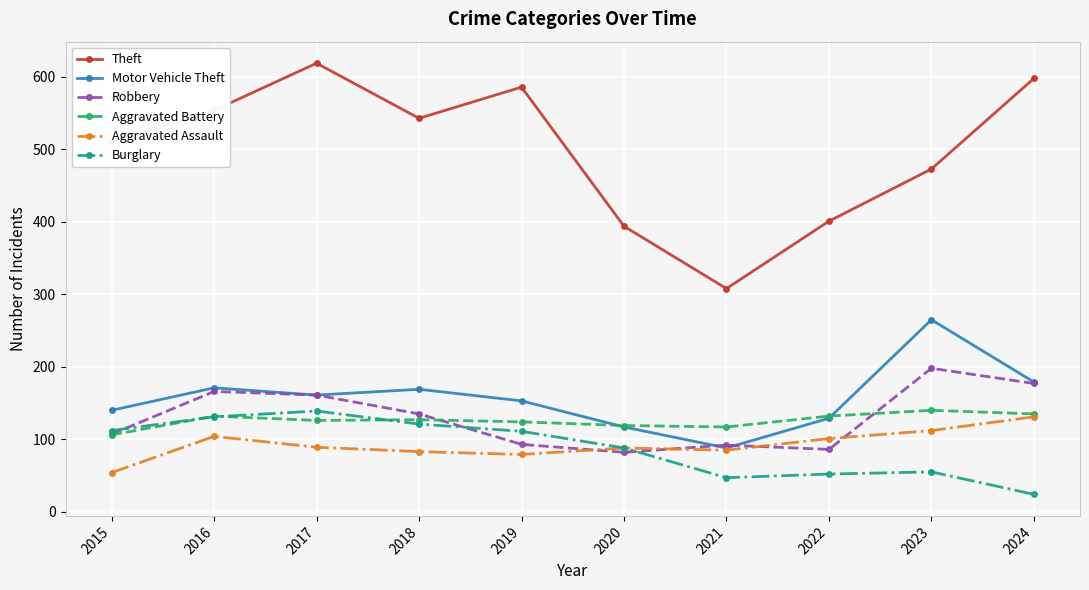

What is the spread (max minus min) of values at 2017?

530